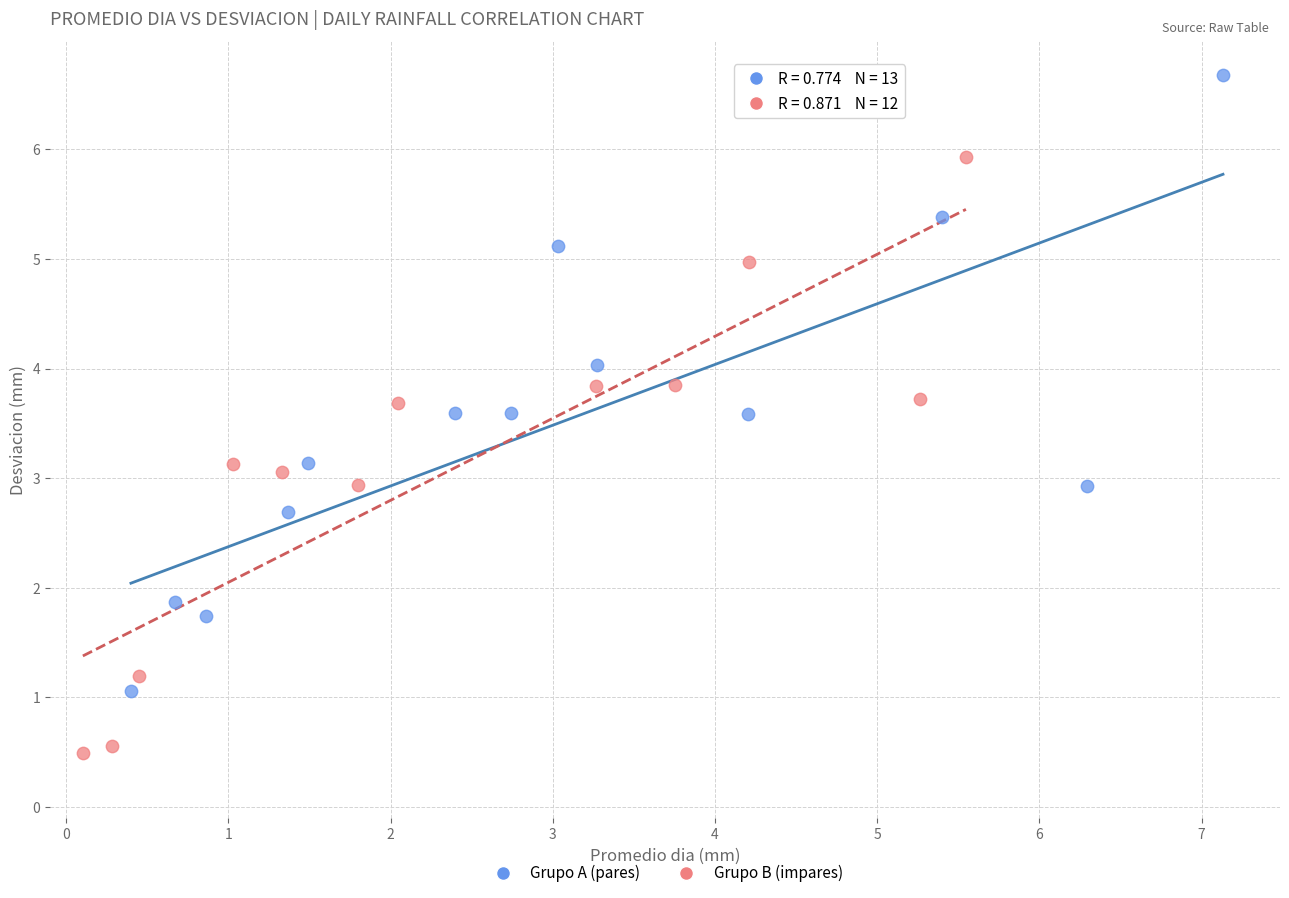

Which series reaches the maximum Y coordinate?

Grupo A (pares)